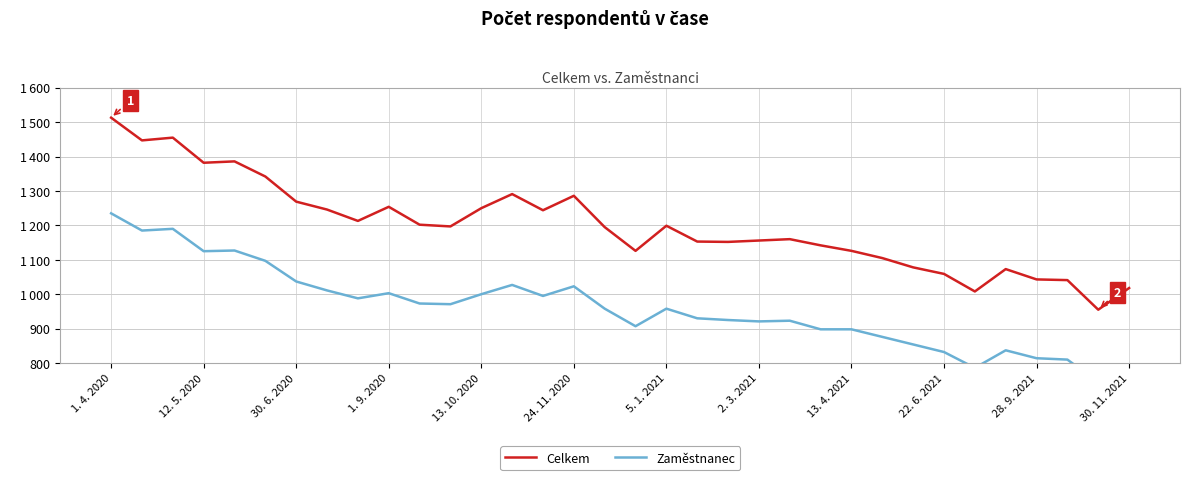

Between 30. 6. 2020 and 28, which series saw the biggest shift?

Celkem